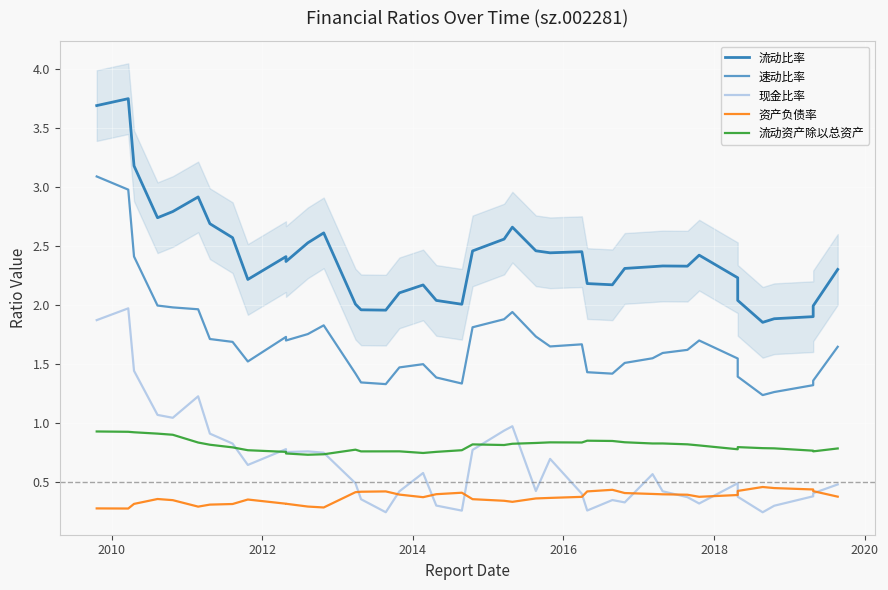

At which category is the sum across all series the highest?

2010